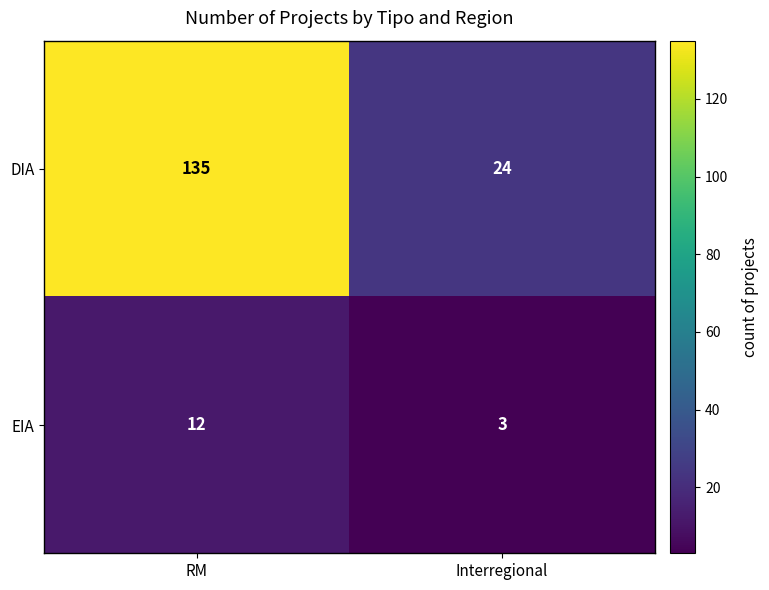

Rank the series by their average value, from highest to lowest.

DIA, EIA